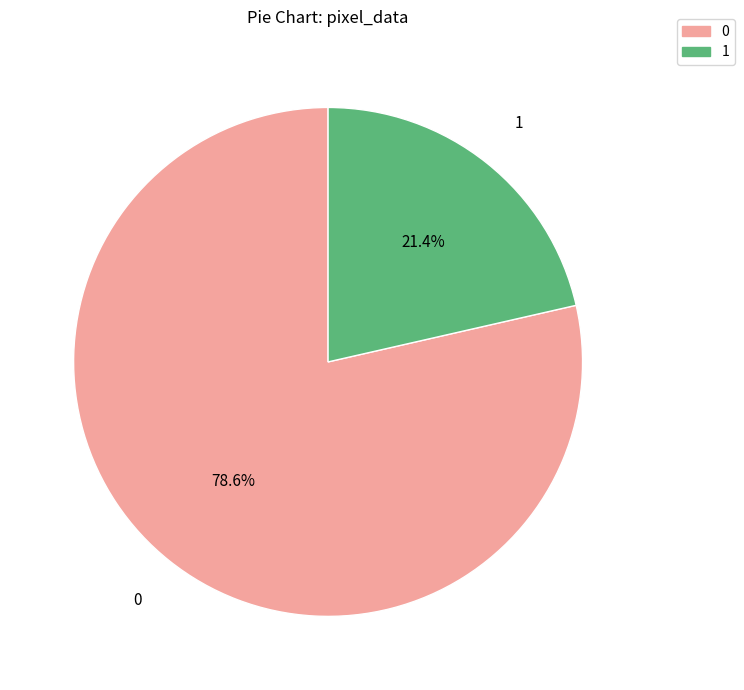

Is there a majority slice in this chart?

Yes